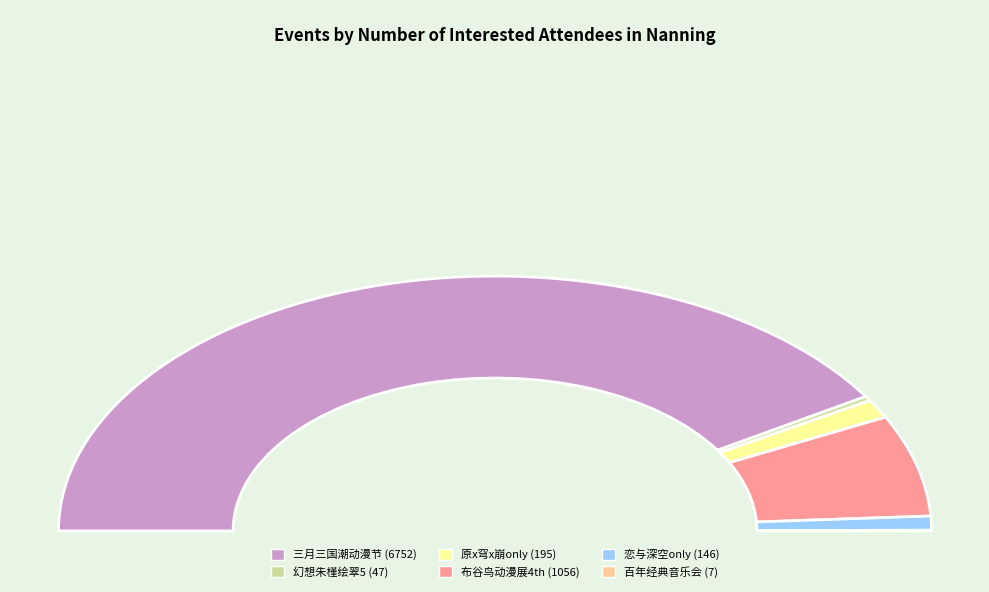

Approximately how many times larger is the value at 南宁·2024三月三国潮动漫节（良牙春典） compared to 南宁·恋与深空only?

46.2